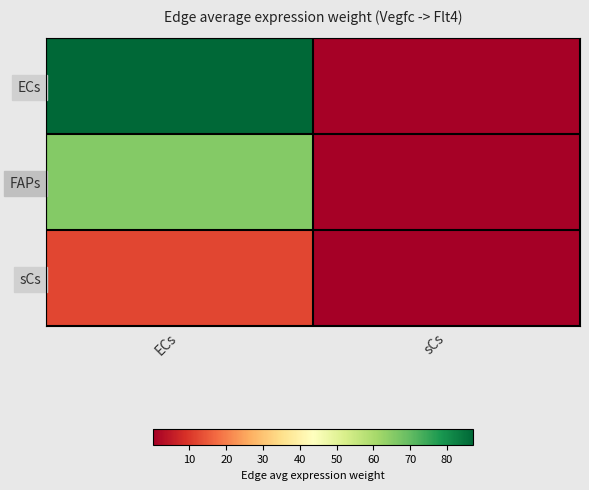

How many data points does each series have?

2